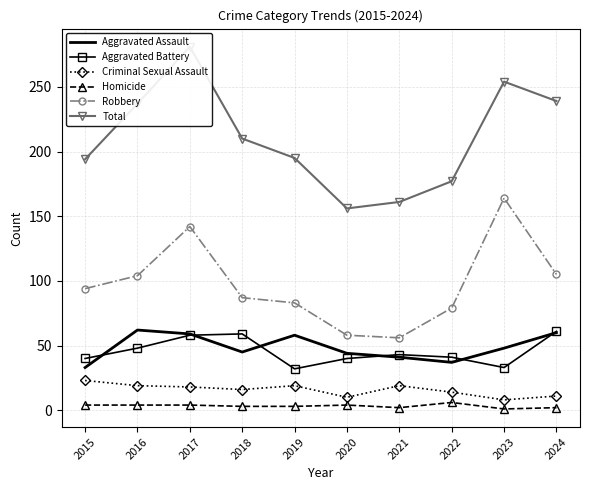

What is the spread (max minus min) of values at 2024?

237